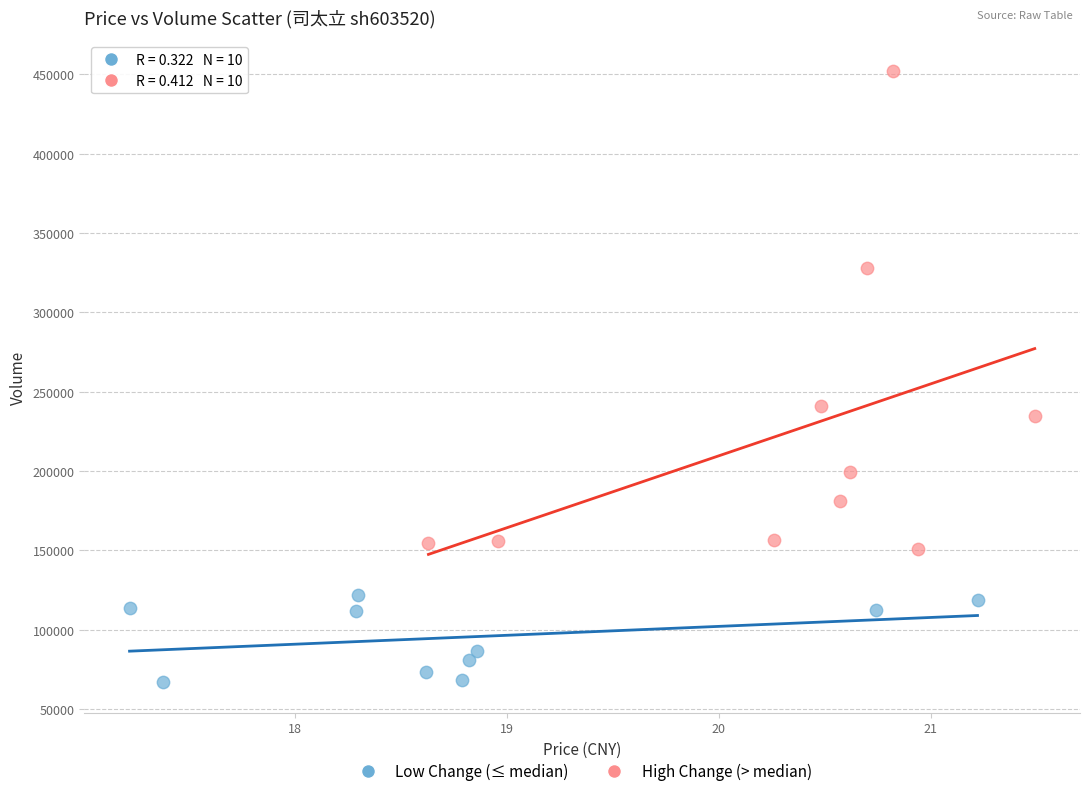

Which series has the widest spread of Y values?

High Change (> median)